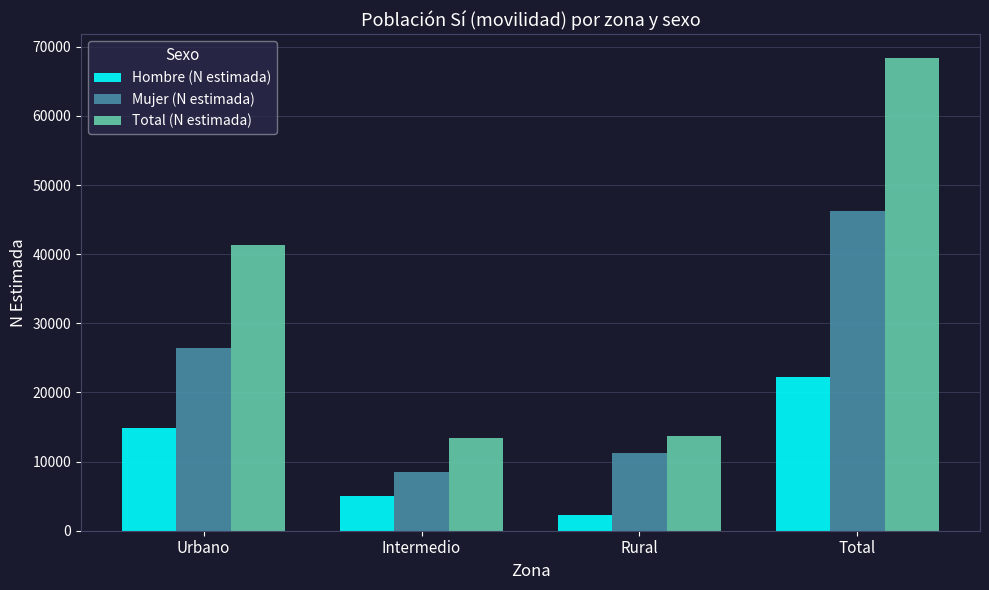

The Hombre (N estimada) series shows 2339 at Rural. True or false?

True